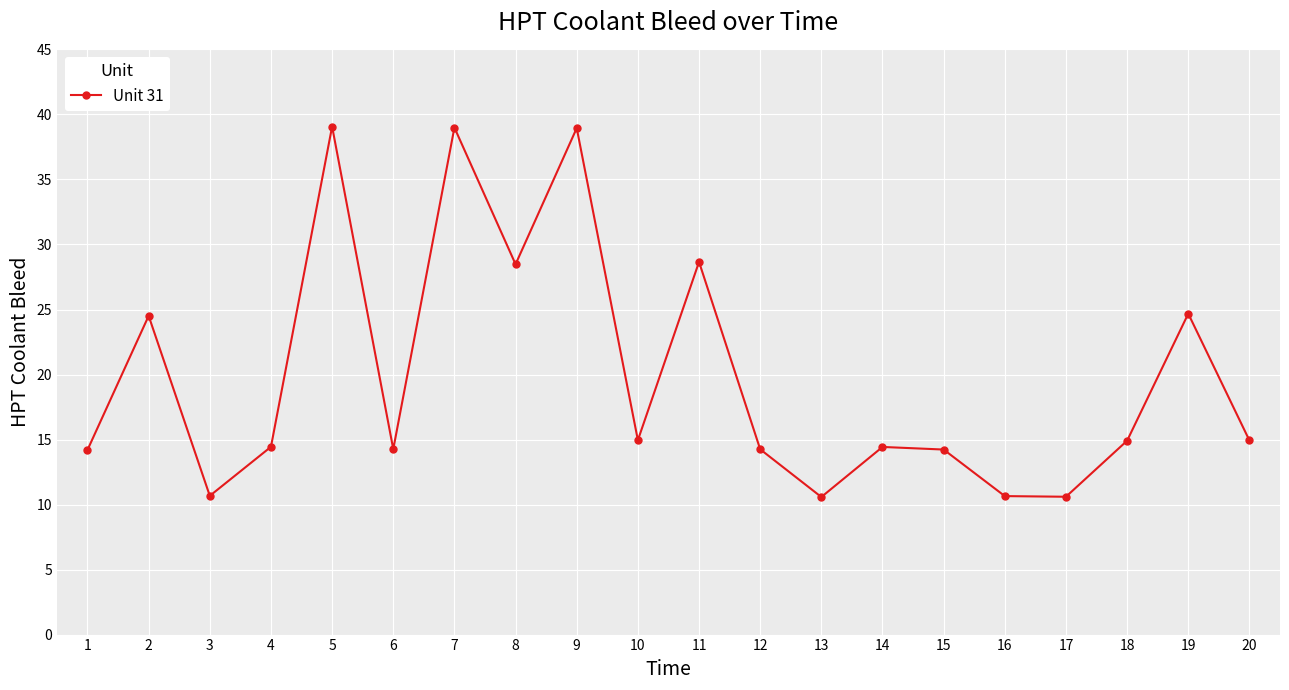

True or false: the data has more than 2 interior local peaks.

True